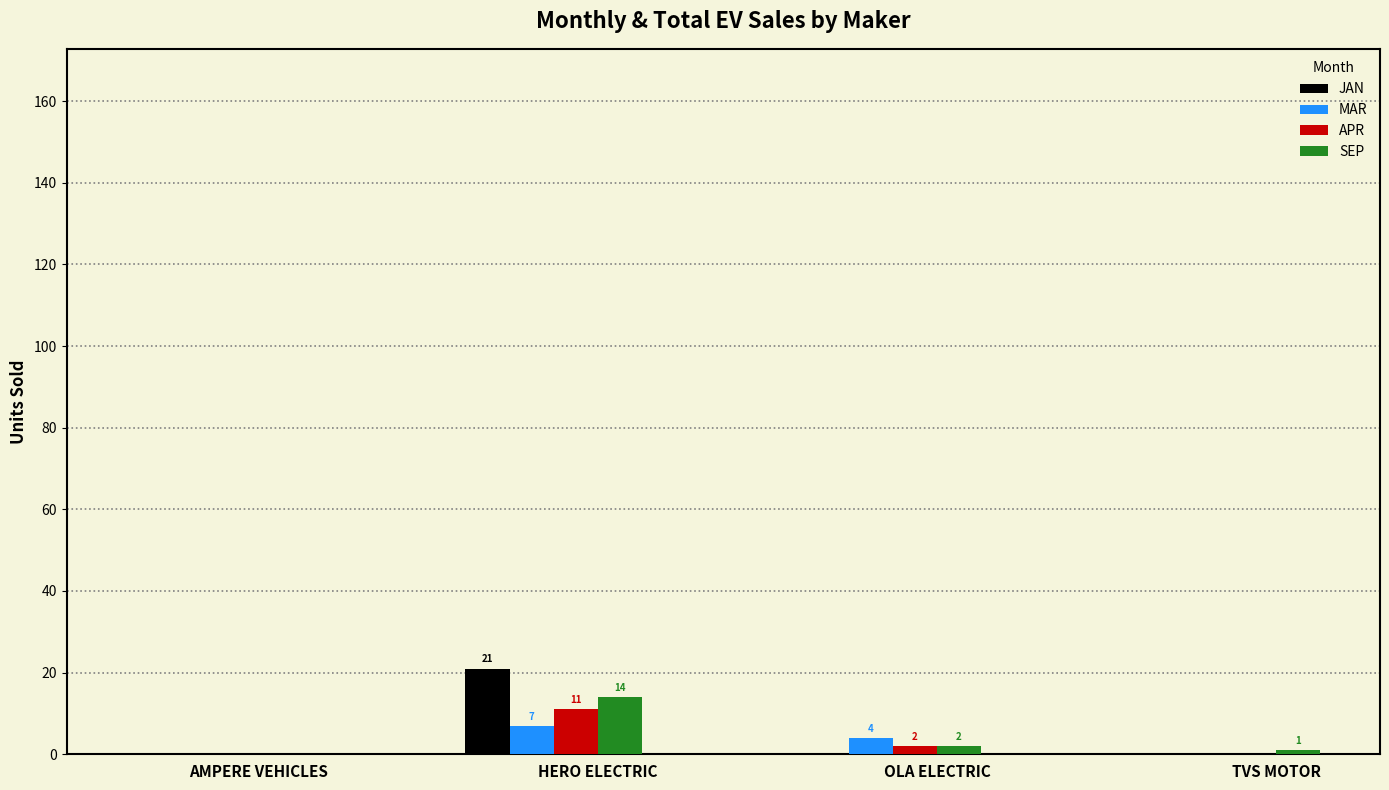

Is it true that JAN equals 0 at TVS MOTOR?

True